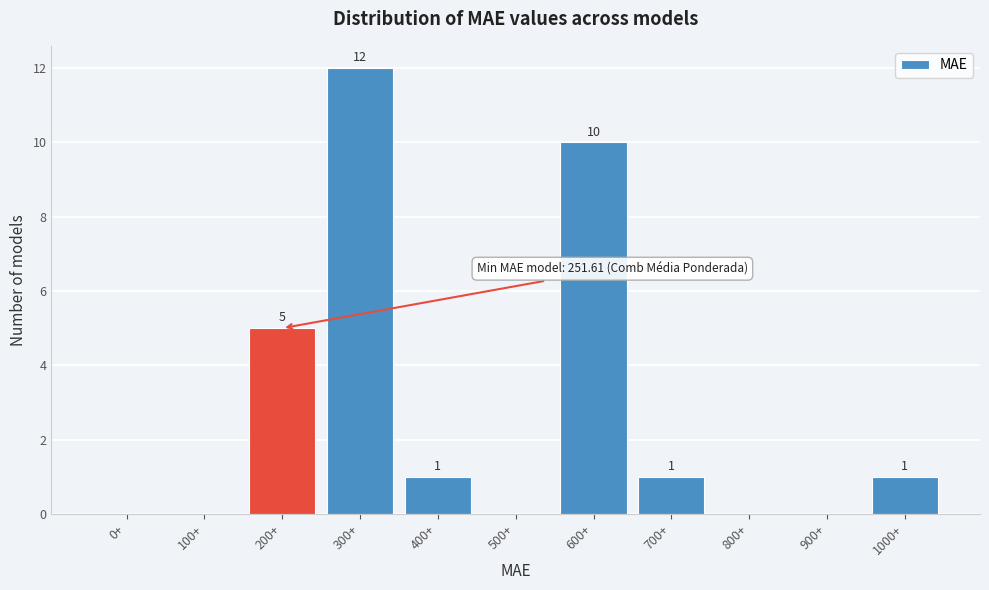

Reading right to left, extract all data points from this chart.

1000+=1	900+=0	800+=0	700+=1	600+=10	500+=0	400+=1	300+=12	200+=5	100+=0	0+=0